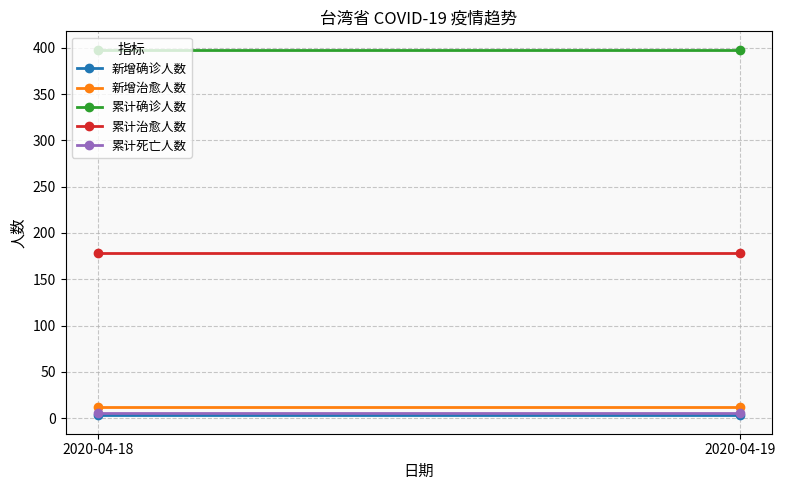

What is the sum of all 累计治愈人数 values?

356